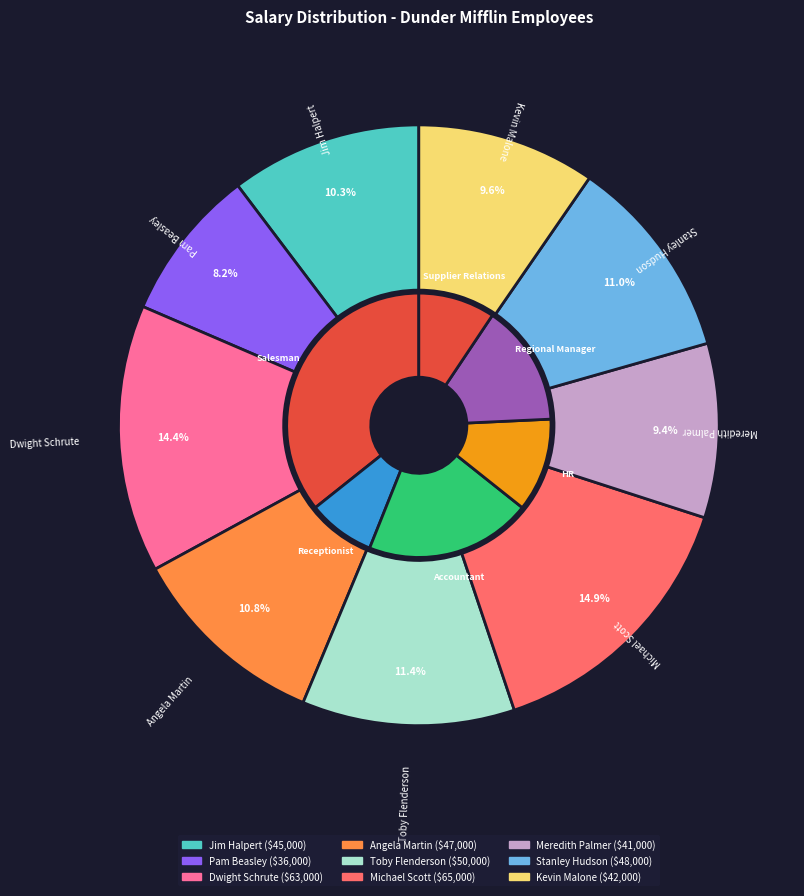

What percentage is NOT represented by Stanley Hudson?

89.0%